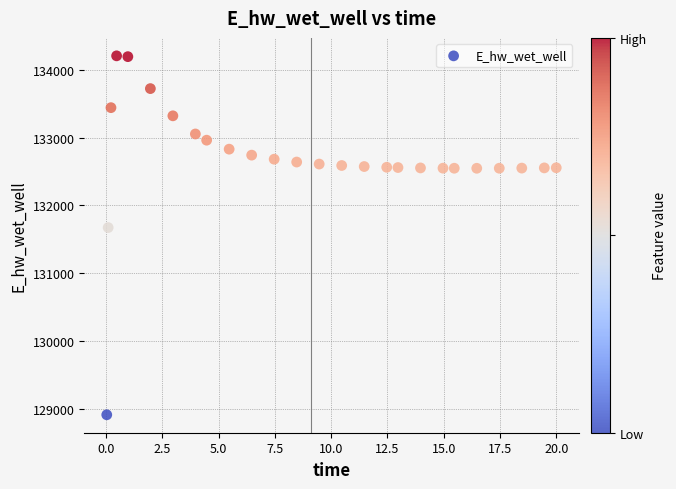

What is the range of X values (max minus min)?

20.0